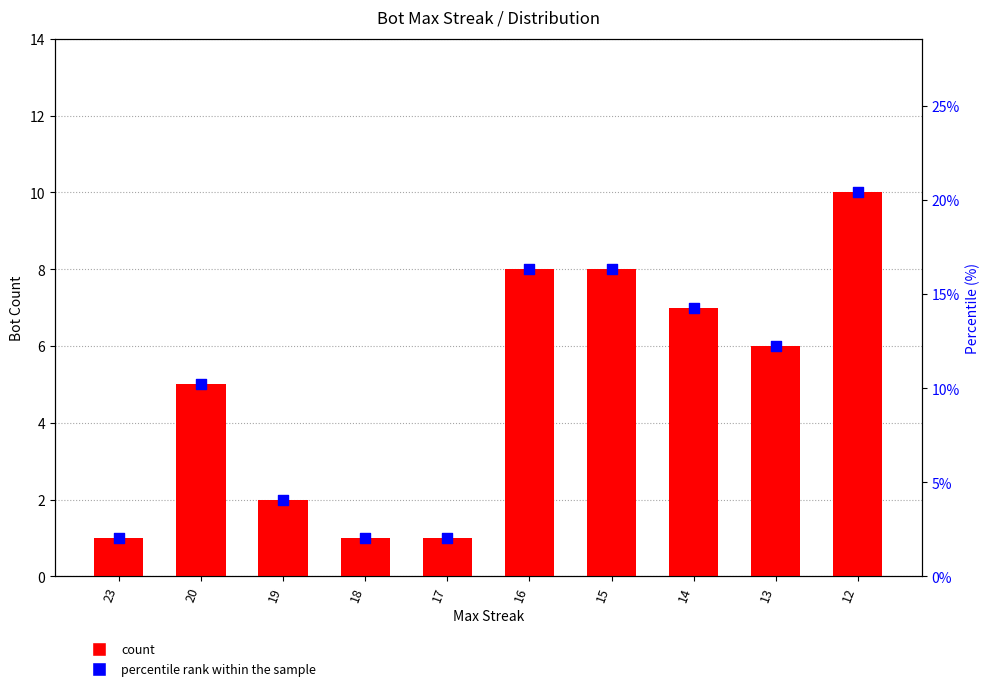

What is the total value across all series at 17?

3.0